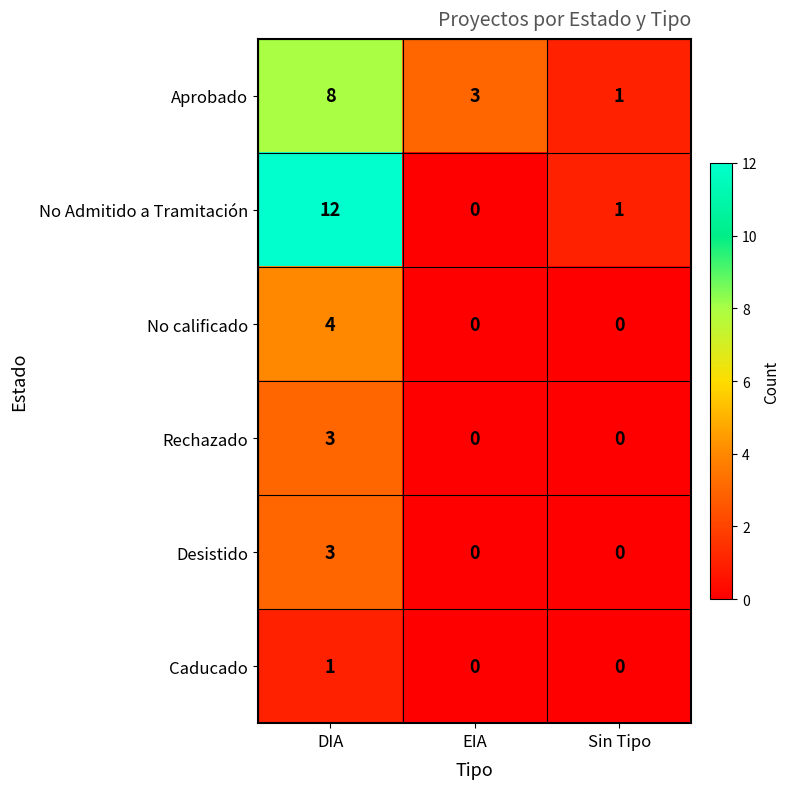

Reading left to right, extract all data points from this chart.

Aprobado: 8	3	1
No Admitido a Tramitación: 12	0	1
No calificado: 4	0	0
Rechazado: 3	0	0
Desistido: 3	0	0
Caducado: 1	0	0